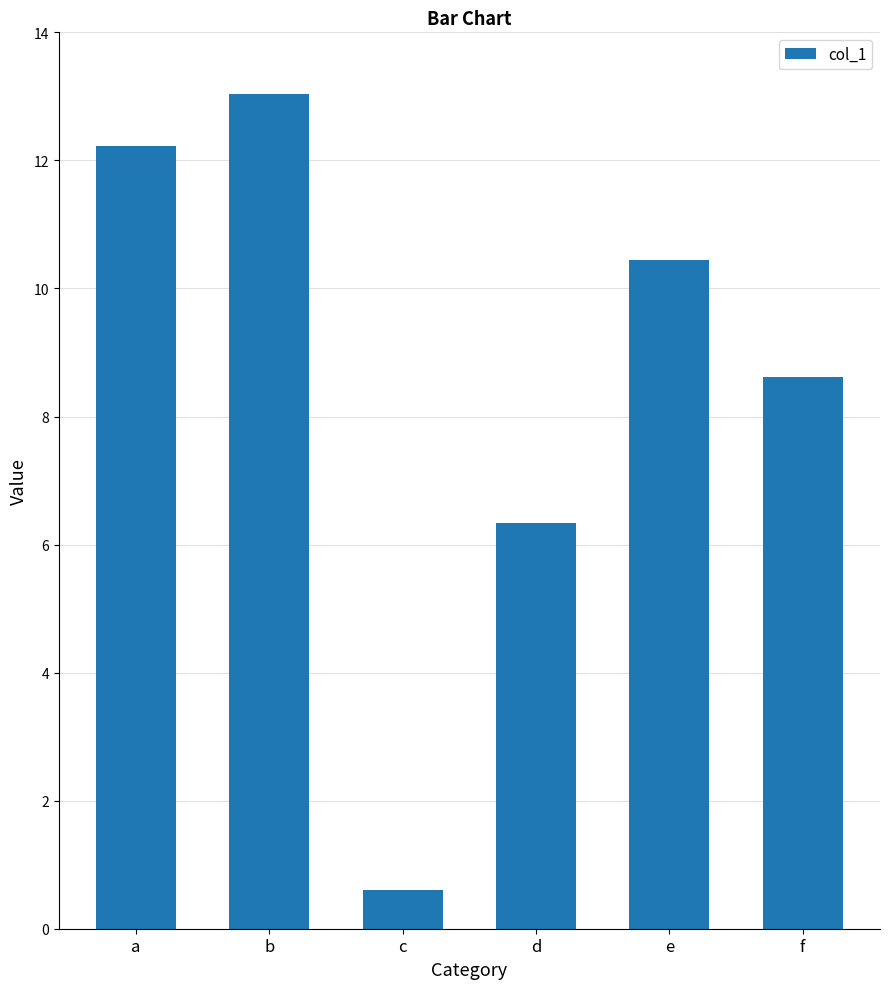

Which label corresponds to the largest value in the chart?

b